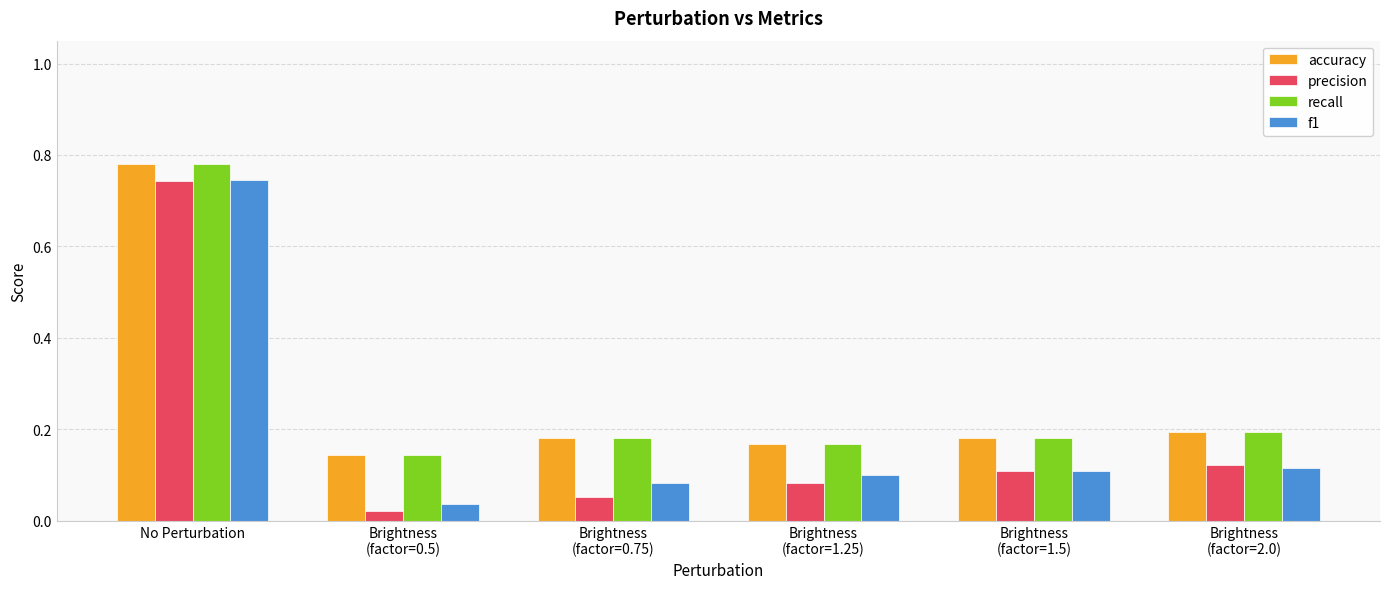

True or false: f1 has a value of 1.2 at No Perturbation.

False